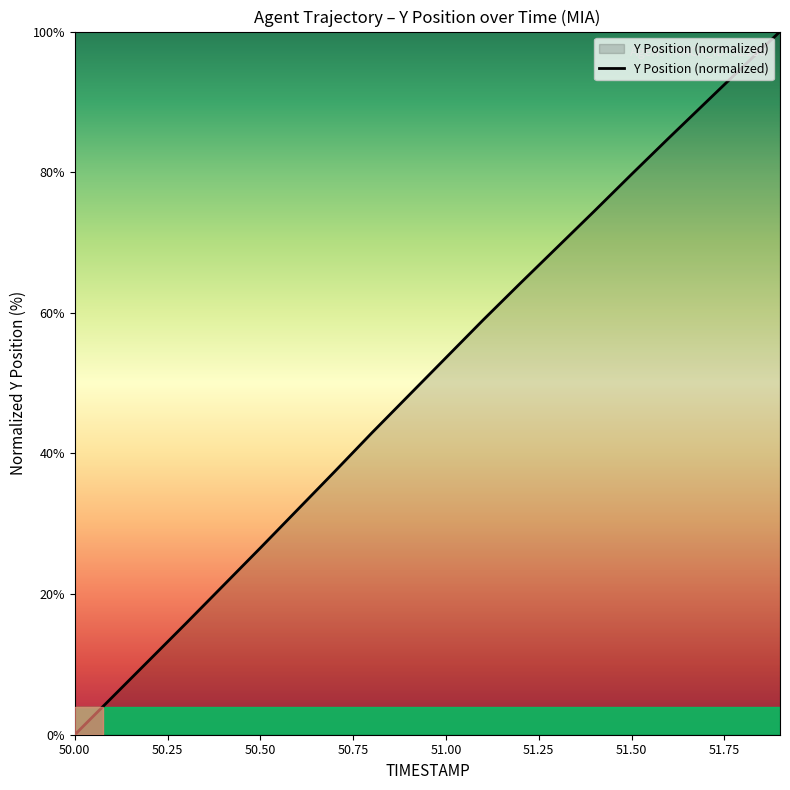

How many distinct data groups are displayed?

1